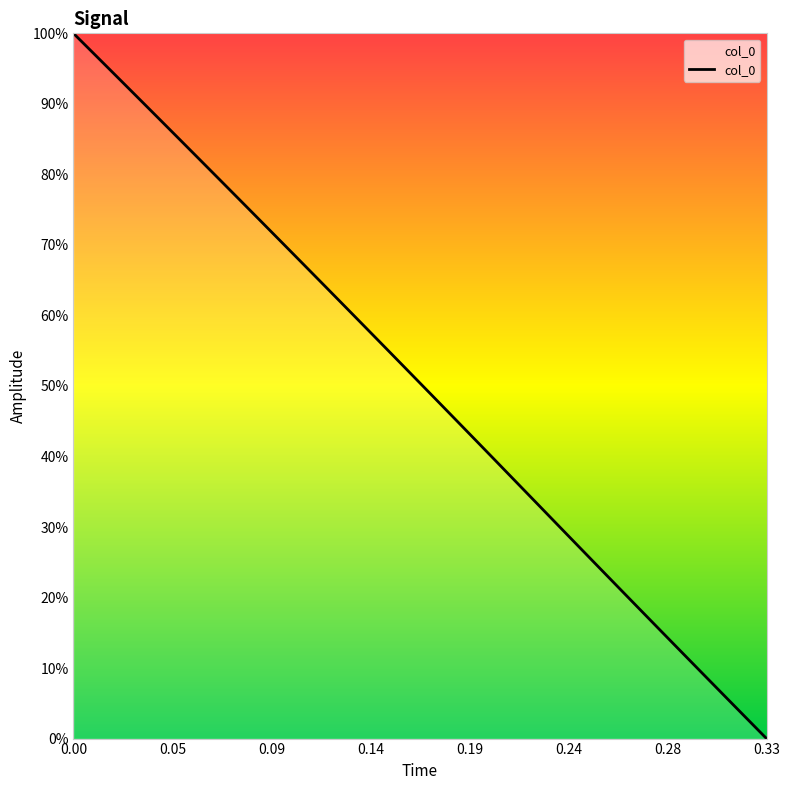

Does the chart display data point markers on the line(s)?

No